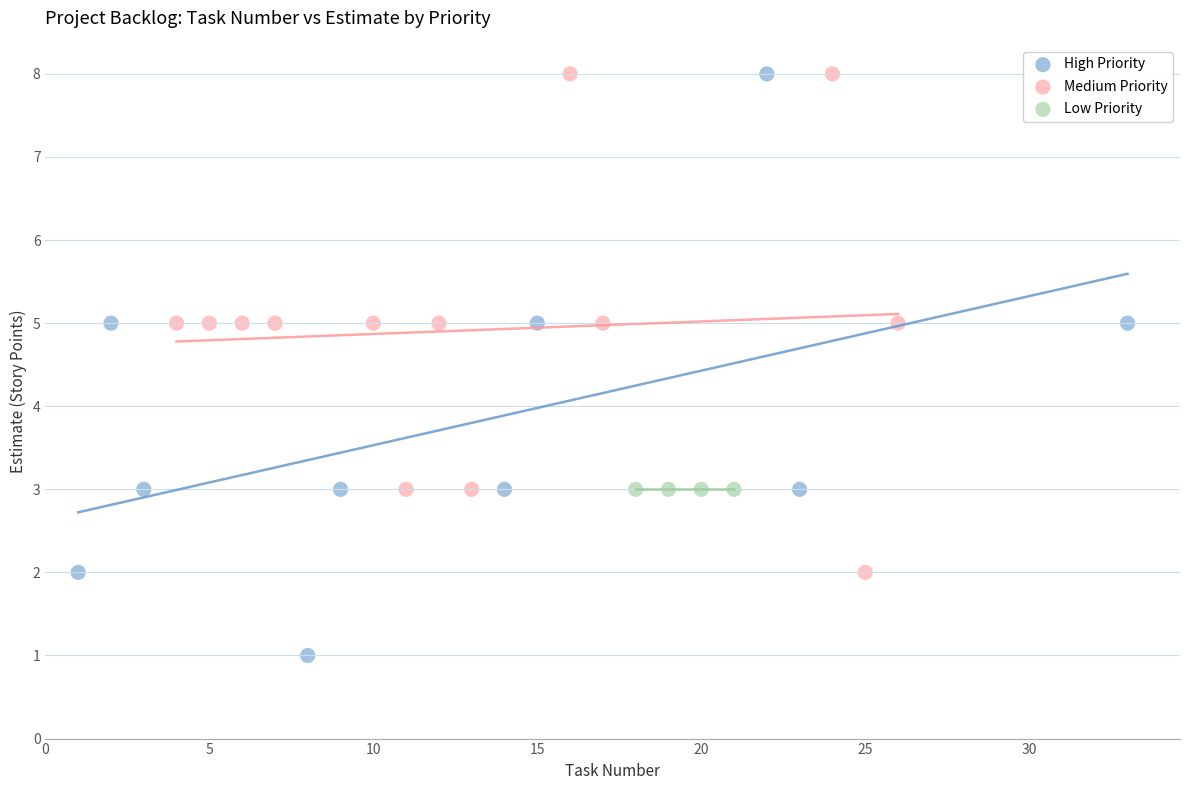

What are all the series names shown in the legend?

High Priority, Medium Priority, Low Priority